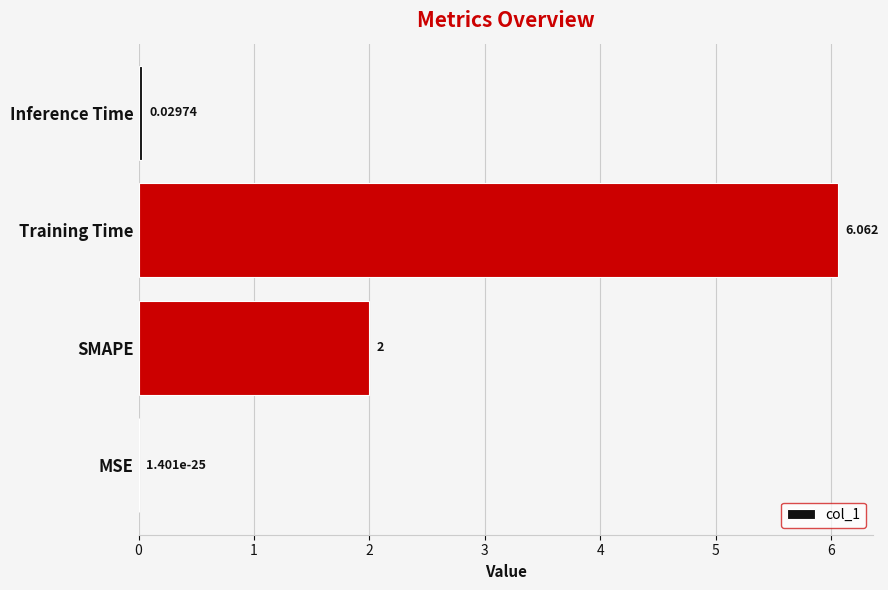

Which label corresponds to the largest value in the chart?

Training Time